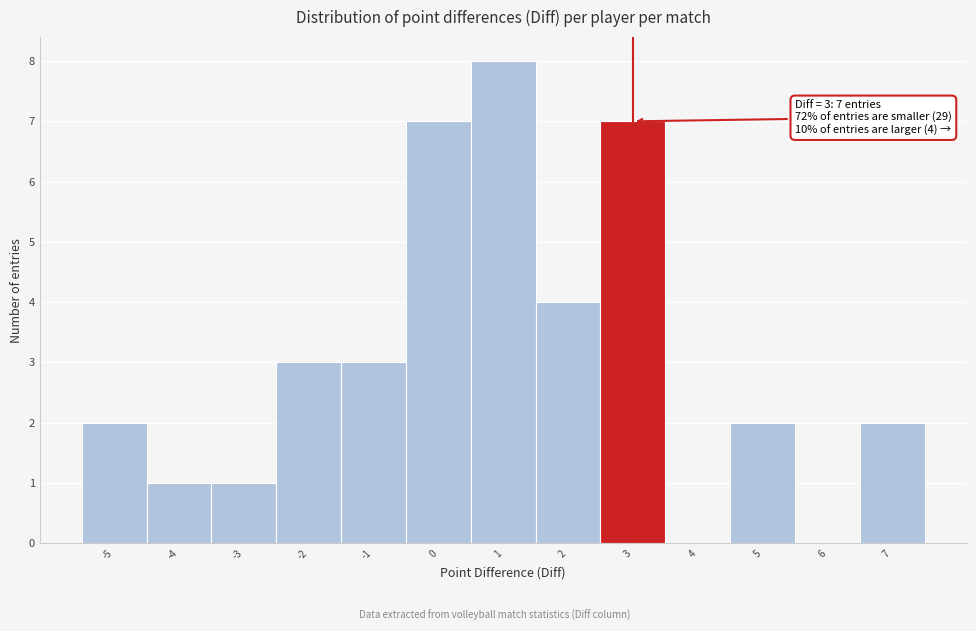

Over which range of the x-axis is the bar tallest?

0.5 to 1.5